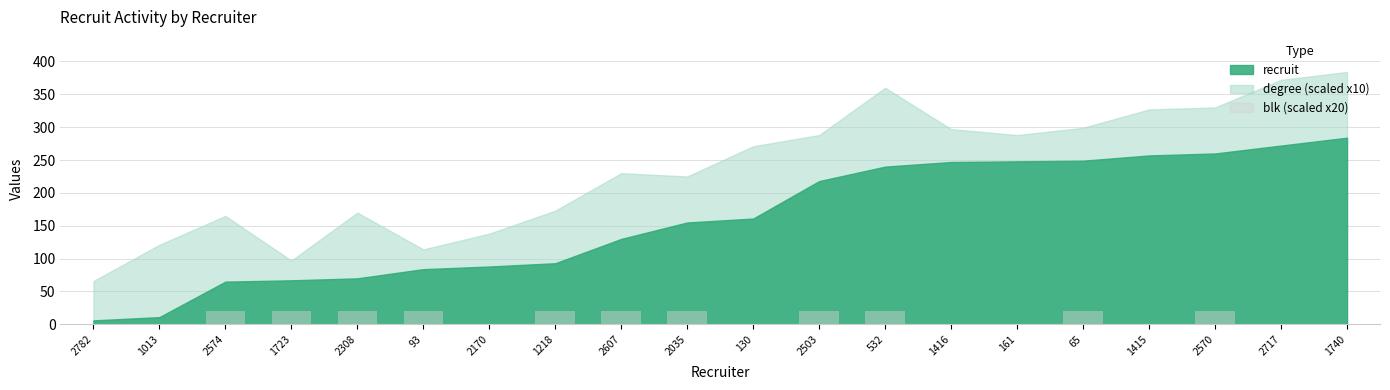

What is the change in value from 2170 to 65?

+20